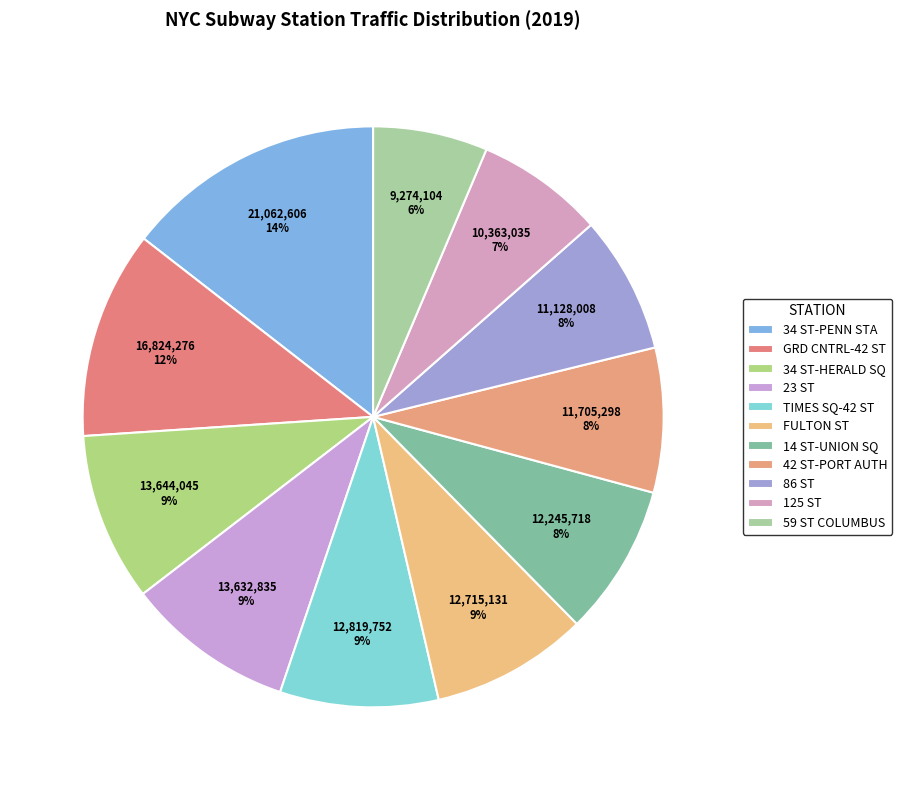

Combined, do 14 ST-UNION SQ and 59 ST COLUMBUS account for over 50%?

No